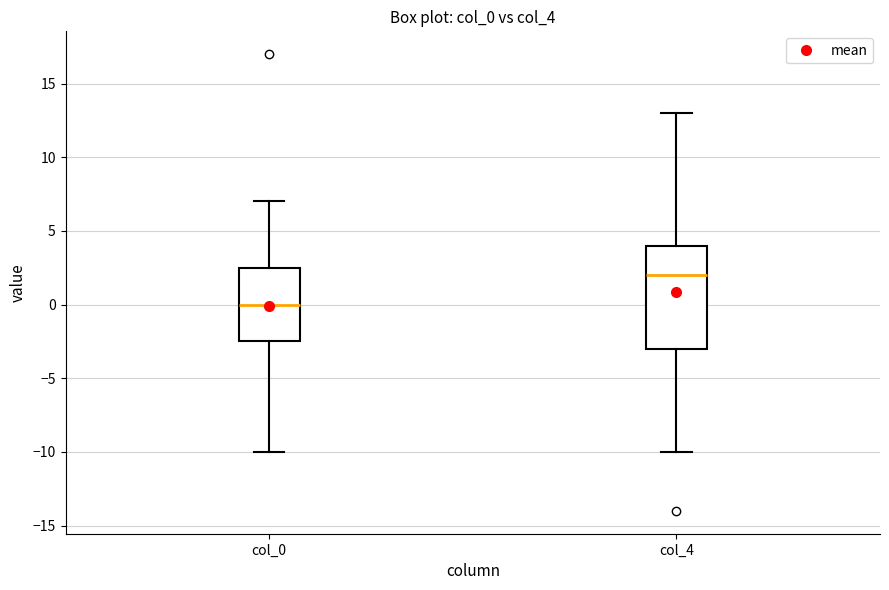

Where does the upper whisker of the box for col_0 end on the y-axis? The values are not printed on the chart, so give them approximately, as read against the axis.

7.0